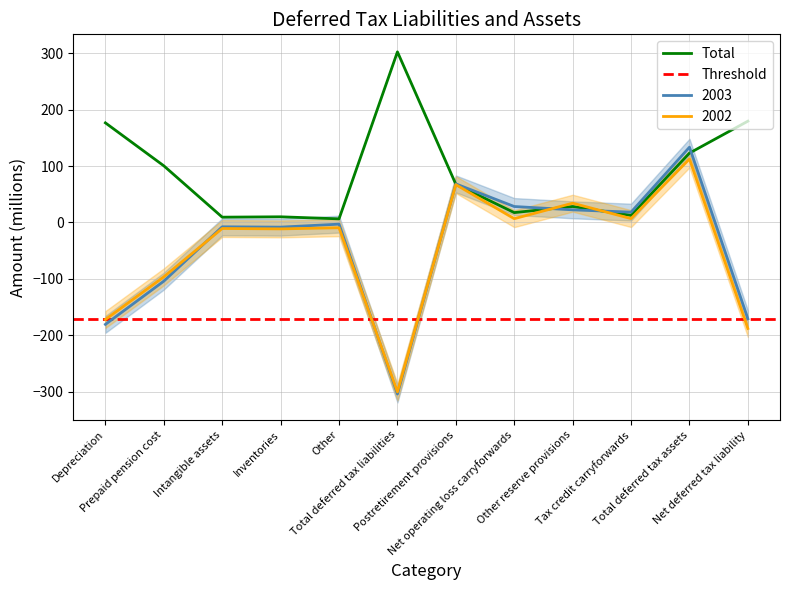

What is the lowest value of the 2003 series?

-304.4